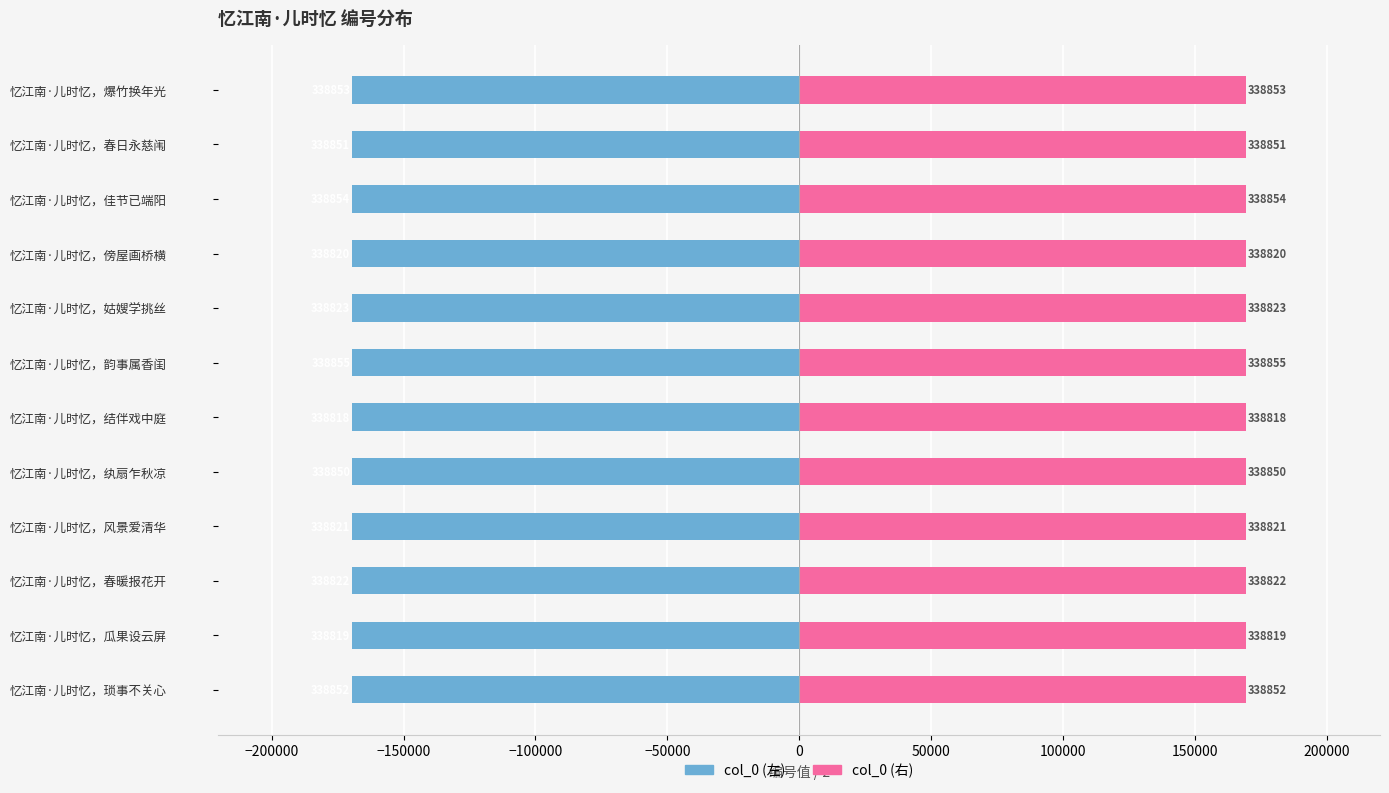

What are all the series names shown in the legend?

col_0 (左), col_0 (右)